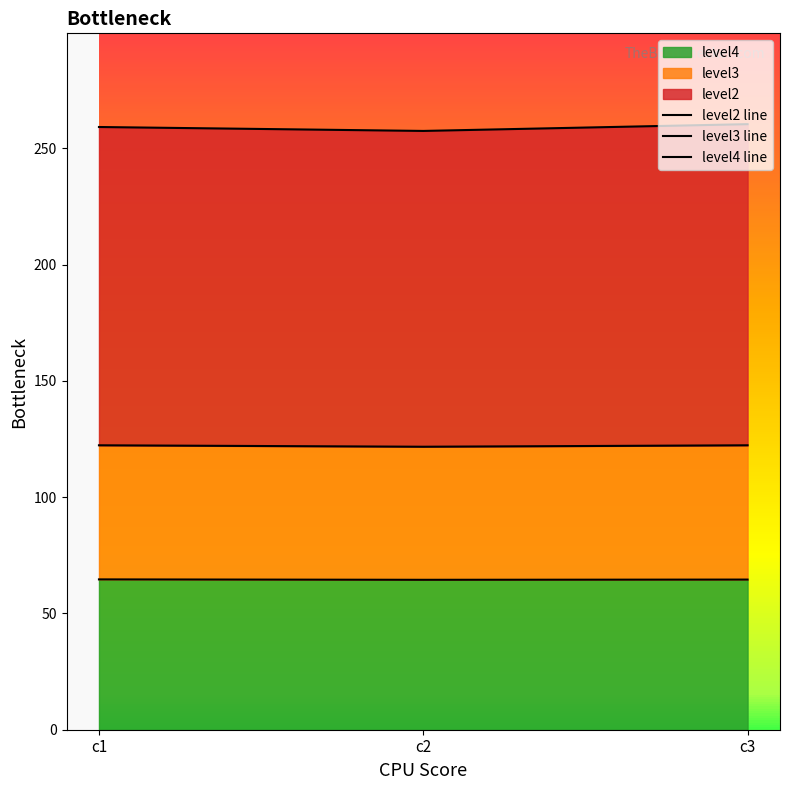

How many distinct data groups are displayed?

3